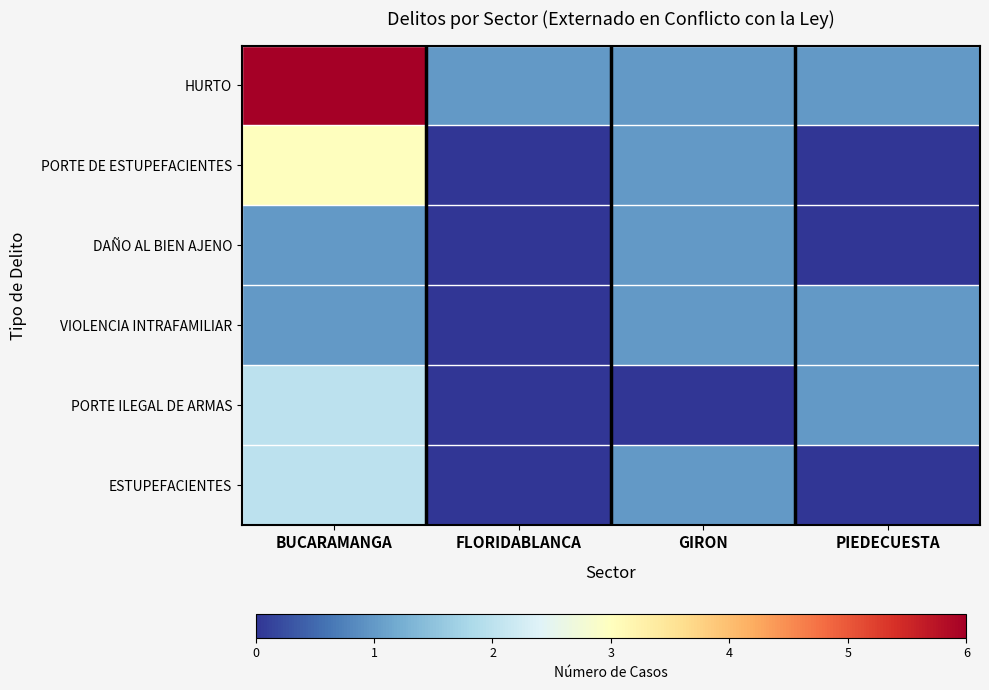

Which series has the largest total across all categories?

HURTO